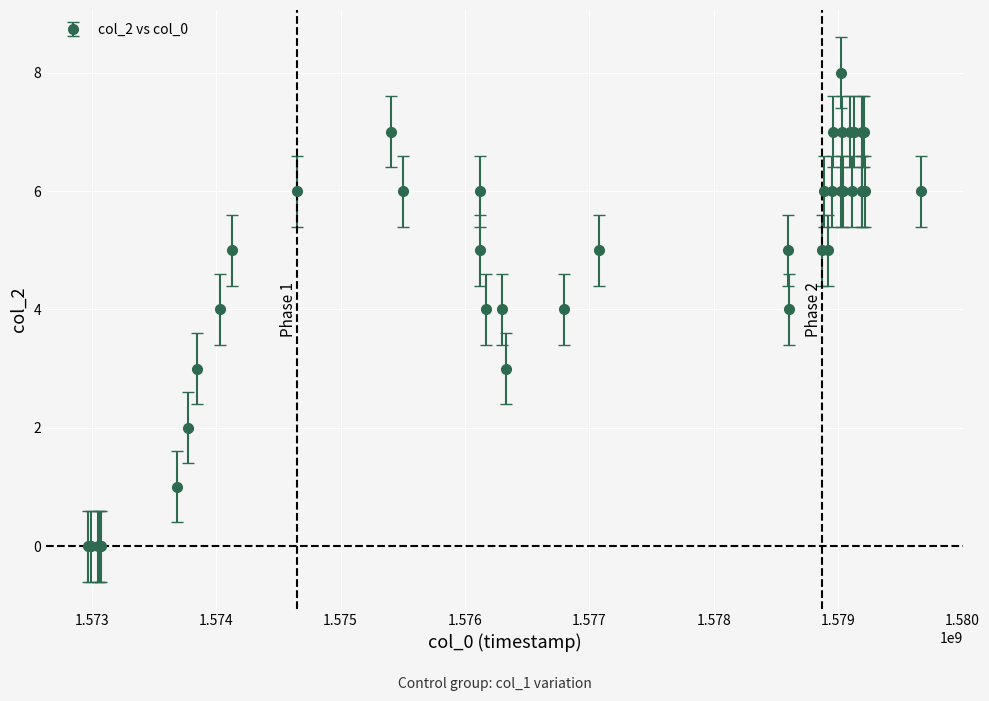

What is the difference between the maximum and minimum values?

8